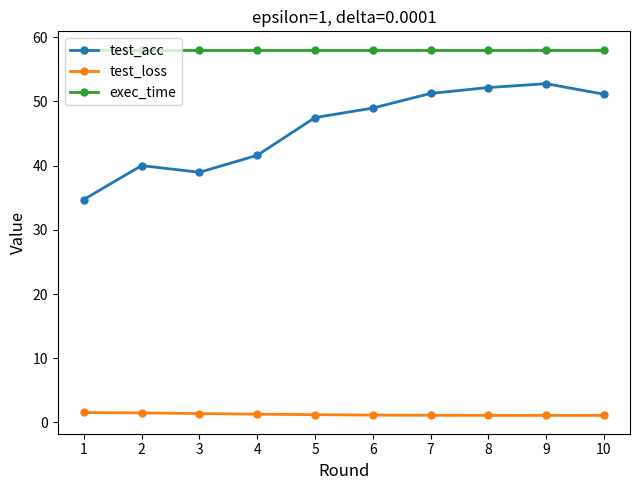

True or false: test_loss and test_acc cross at least once.

False